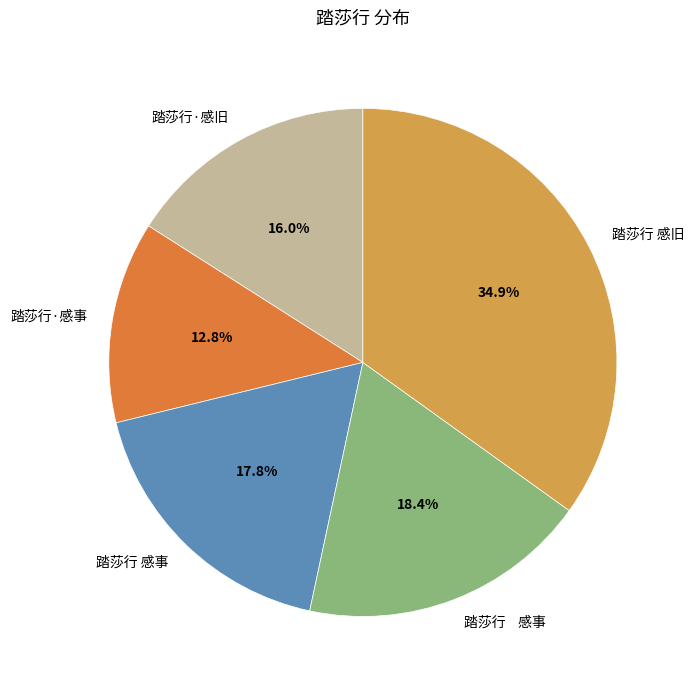

Does any single category account for the majority?

No